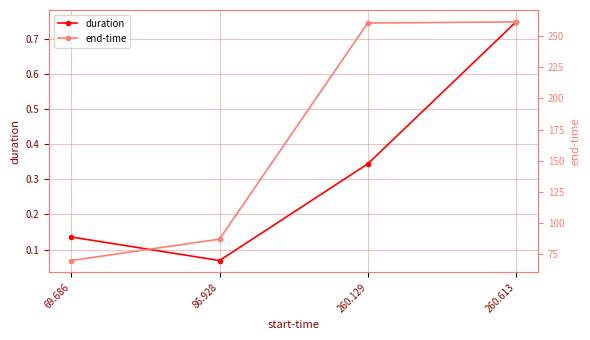

Which series has the widest spread of values?

end-time